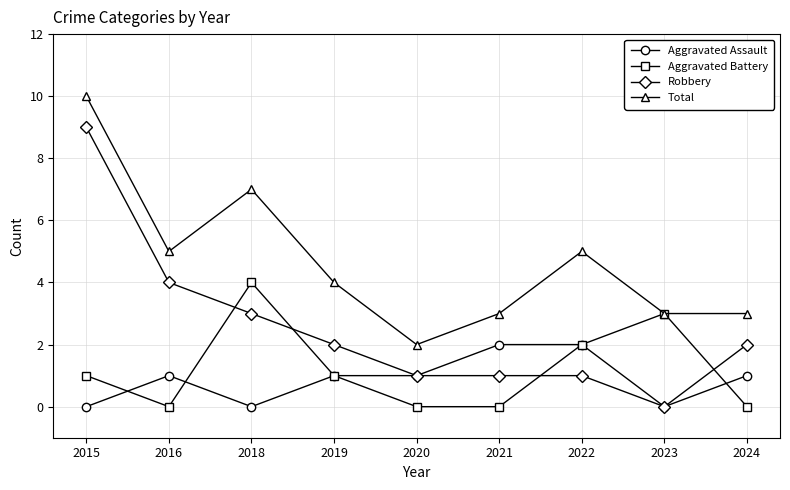

Is this an area chart (filled region under the line)?

No